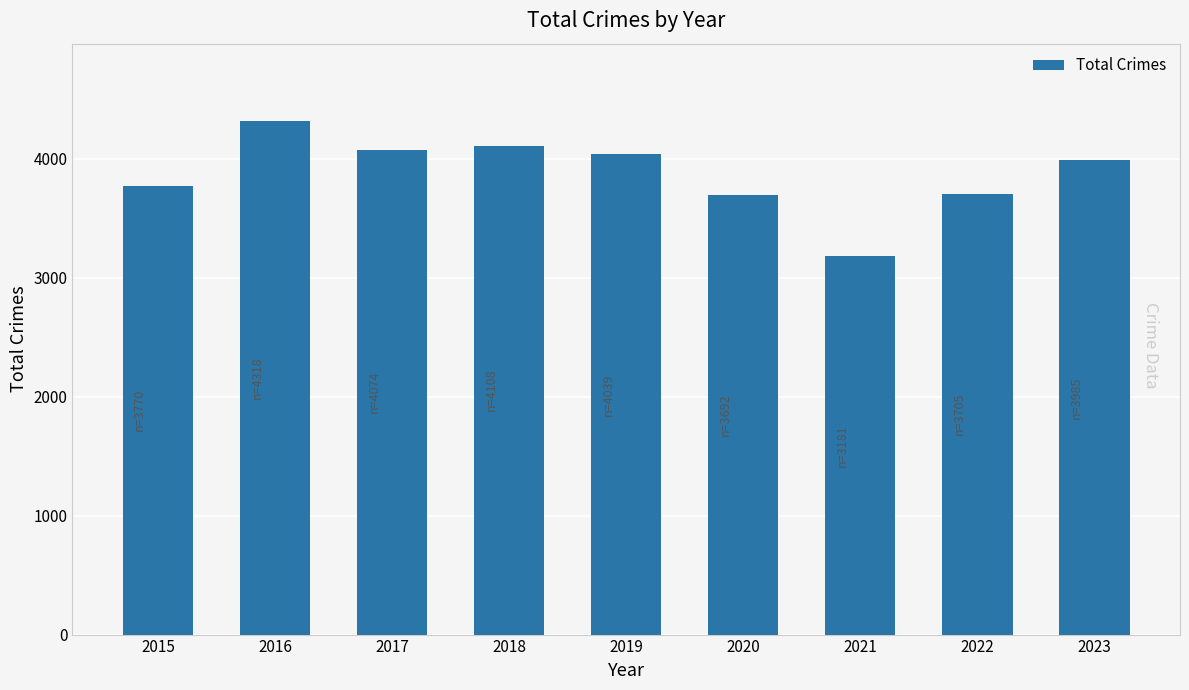

What is the approximate value at 2016, to the nearest 10?

4320